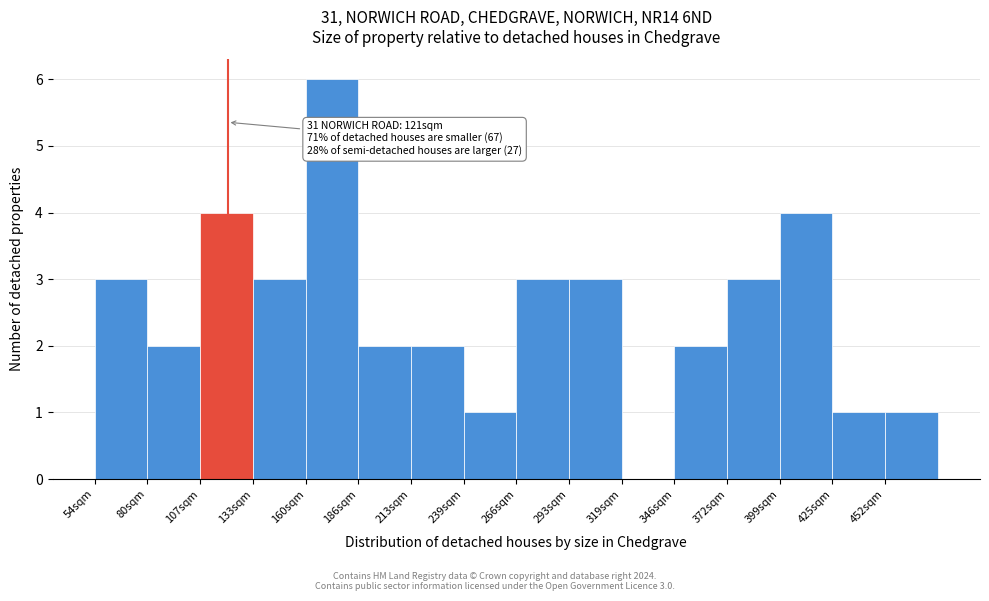

Which range on the x-axis has the tallest bar?

160 to 185